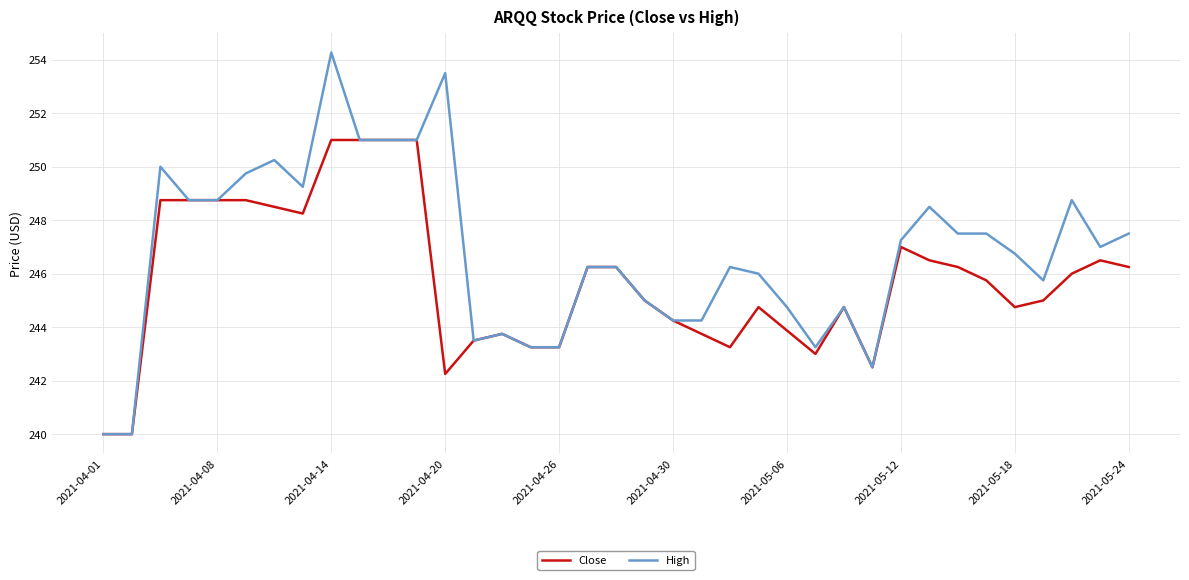

Rank the series by their maximum value, from lowest to highest.

Close, High